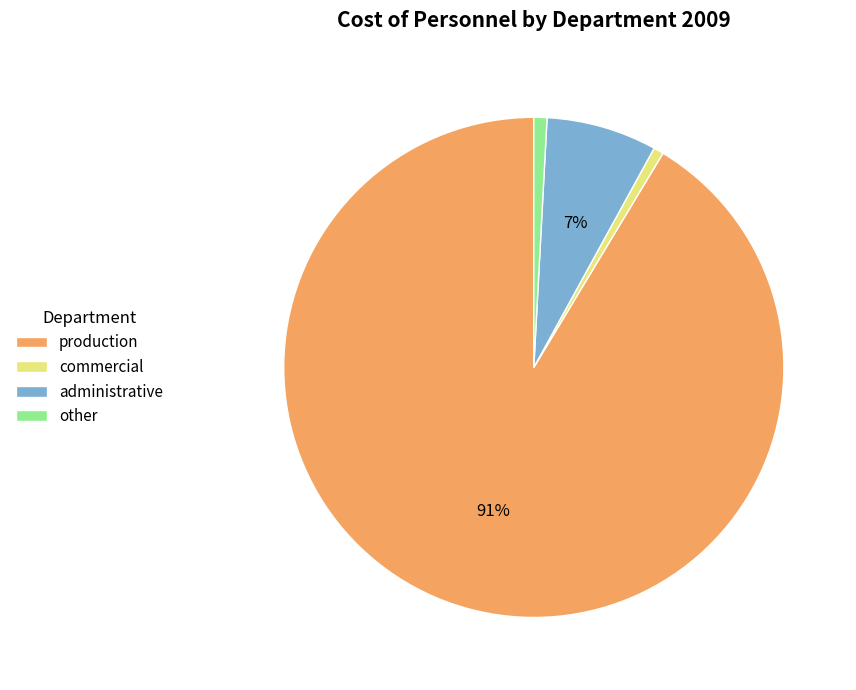

Combined, do other and production account for over 50%?

Yes